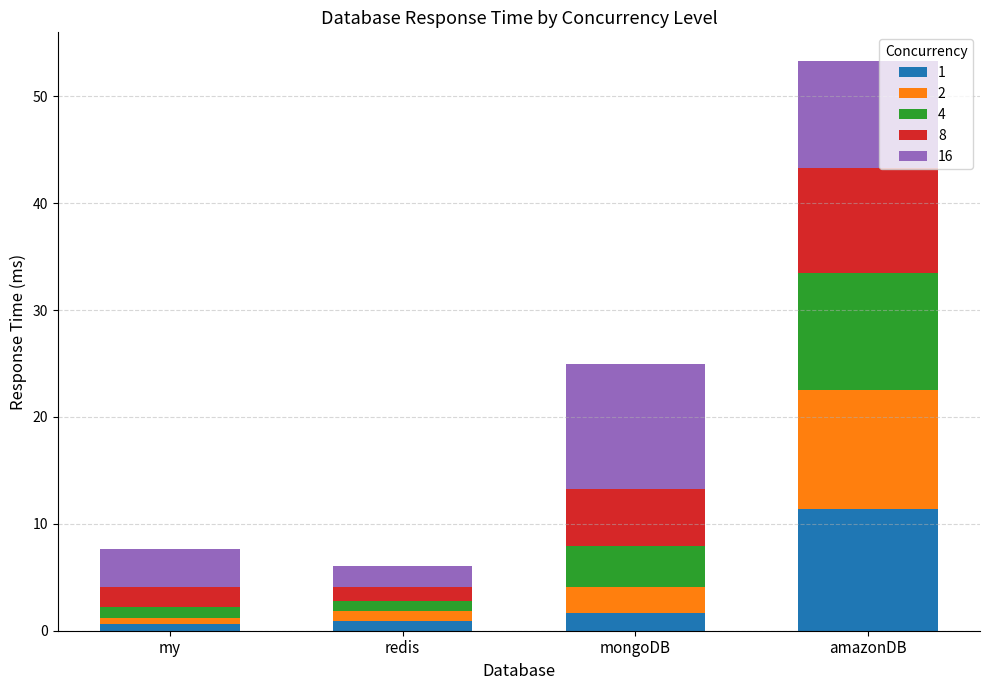

What is the label of the 1st bar from the left?

my